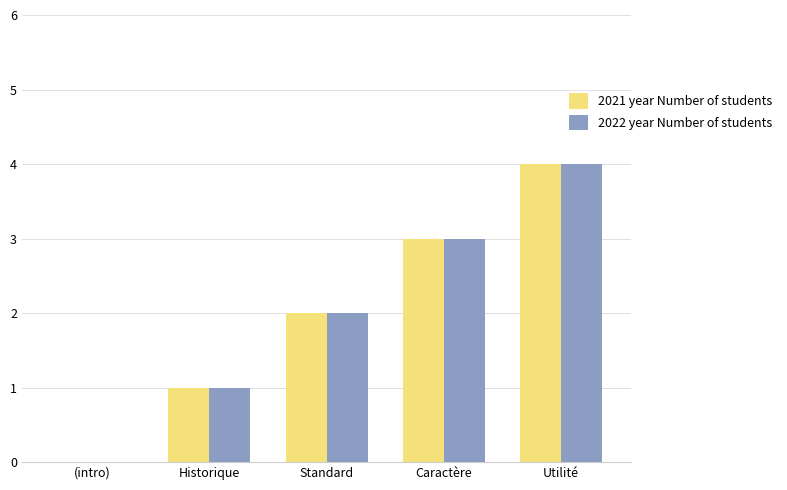

At which label does 2021 year Number of students reach its peak?

Utilité